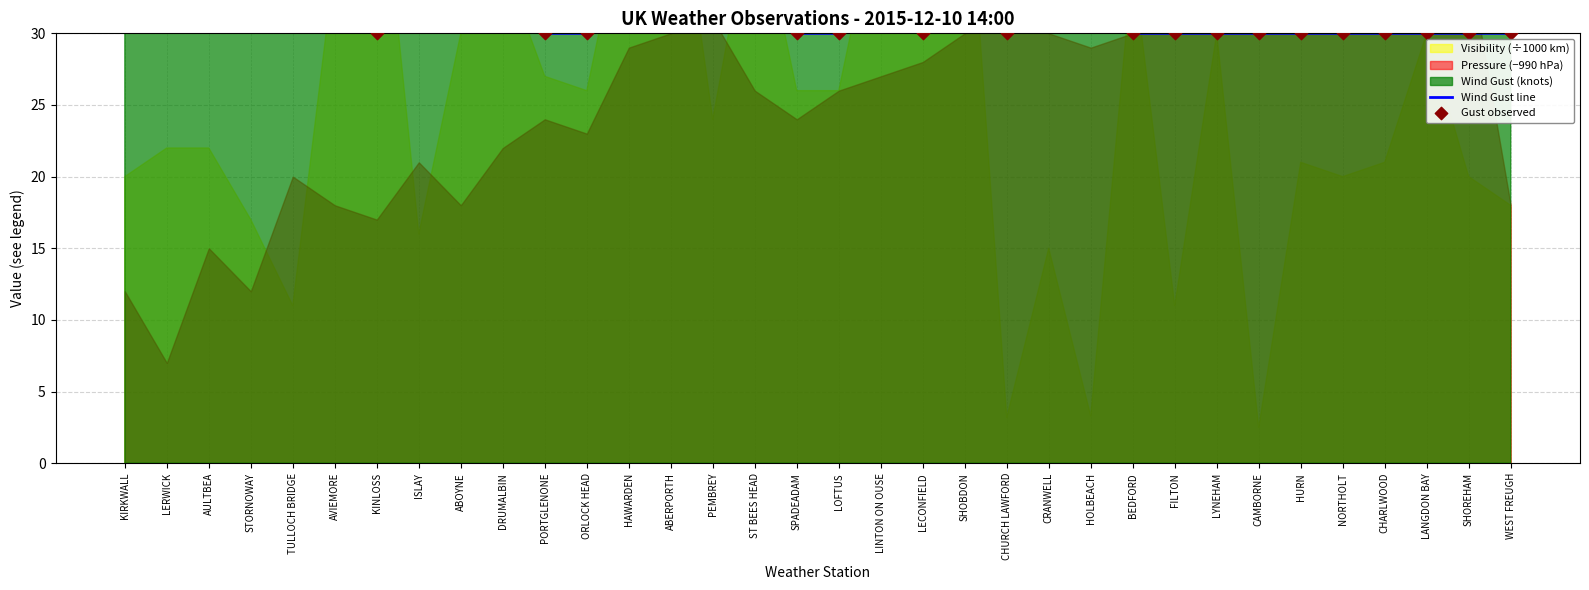

Which series has the largest total across all categories?

Wind Gust line